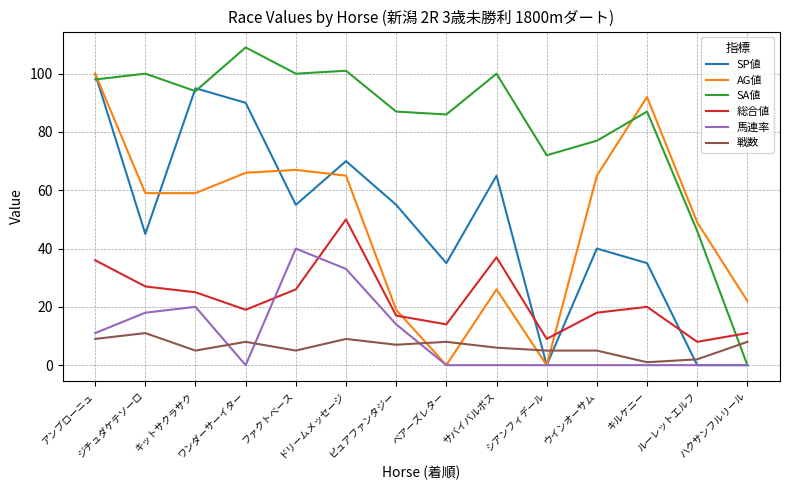

Reading left to right, transcribe all the data shown in this chart.

SP値: アンブローニュ=100	ジチュダケテソーロ=45	キットサクラサク=95	ワンダーサーイター=90	ファクトベース=55	ドリームメッセージ=70	ピュアファンタジー=55	ベアーズレター=35	サバイバルボス=65	シアンフィデール=0	ウインオーサム=40	キルケニー=35	ルーレットエルフ=0	ハクサンフルリール=0
AG値: アンブローニュ=100	ジチュダケテソーロ=59	キットサクラサク=59	ワンダーサーイター=66	ファクトベース=67	ドリームメッセージ=65	ピュアファンタジー=19	ベアーズレター=0	サバイバルボス=26	シアンフィデール=0	ウインオーサム=65	キルケニー=92	ルーレットエルフ=49	ハクサンフルリール=22
SA値: アンブローニュ=98	ジチュダケテソーロ=100	キットサクラサク=94	ワンダーサーイター=109	ファクトベース=100	ドリームメッセージ=101	ピュアファンタジー=87	ベアーズレター=86	サバイバルボス=100	シアンフィデール=72	ウインオーサム=77	キルケニー=87	ルーレットエルフ=46	ハクサンフルリール=0
総合値: アンブローニュ=36	ジチュダケテソーロ=27	キットサクラサク=25	ワンダーサーイター=19	ファクトベース=26	ドリームメッセージ=50	ピュアファンタジー=17	ベアーズレター=14	サバイバルボス=37	シアンフィデール=9	ウインオーサム=18	キルケニー=20	ルーレットエルフ=8	ハクサンフルリール=11
馬連率: アンブローニュ=11	ジチュダケテソーロ=18	キットサクラサク=20	ワンダーサーイター=0	ファクトベース=40	ドリームメッセージ=33	ピュアファンタジー=14	ベアーズレター=0	サバイバルボス=0	シアンフィデール=0	ウインオーサム=0	キルケニー=0	ルーレットエルフ=0	ハクサンフルリール=0
戦数: アンブローニュ=9	ジチュダケテソーロ=11	キットサクラサク=5	ワンダーサーイター=8	ファクトベース=5	ドリームメッセージ=9	ピュアファンタジー=7	ベアーズレター=8	サバイバルボス=6	シアンフィデール=5	ウインオーサム=5	キルケニー=1	ルーレットエルフ=2	ハクサンフルリール=8